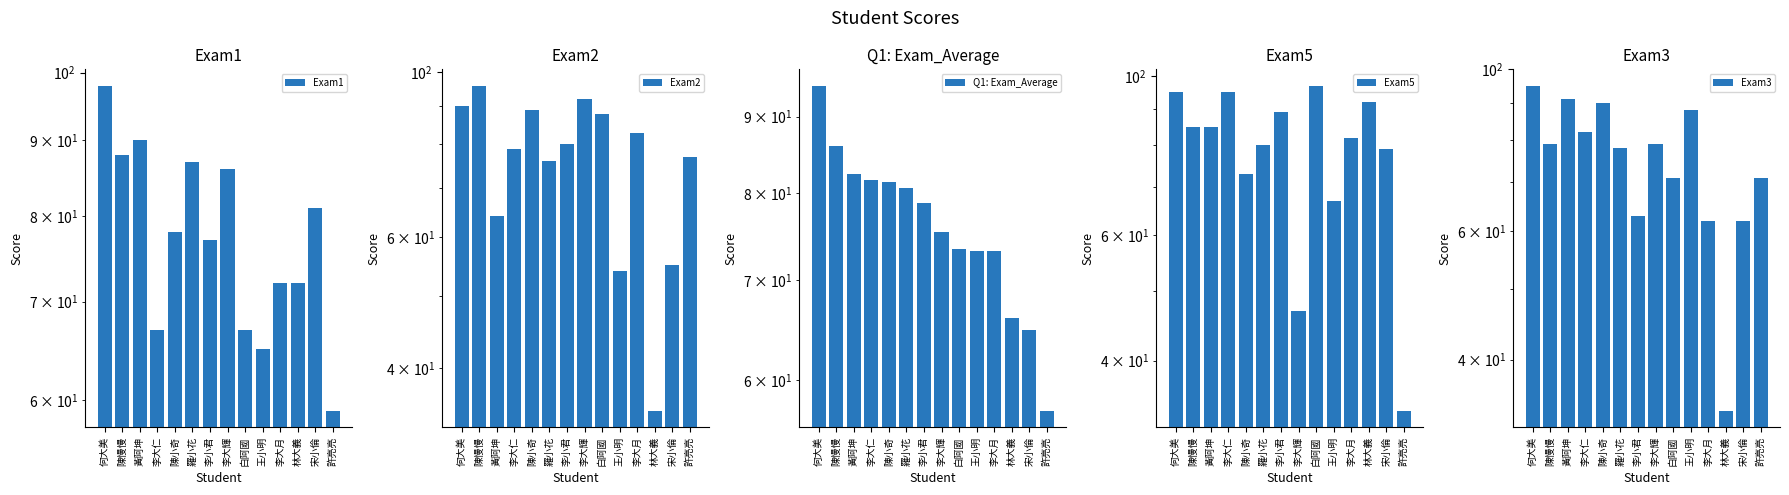

How many groups of bars are there?

14